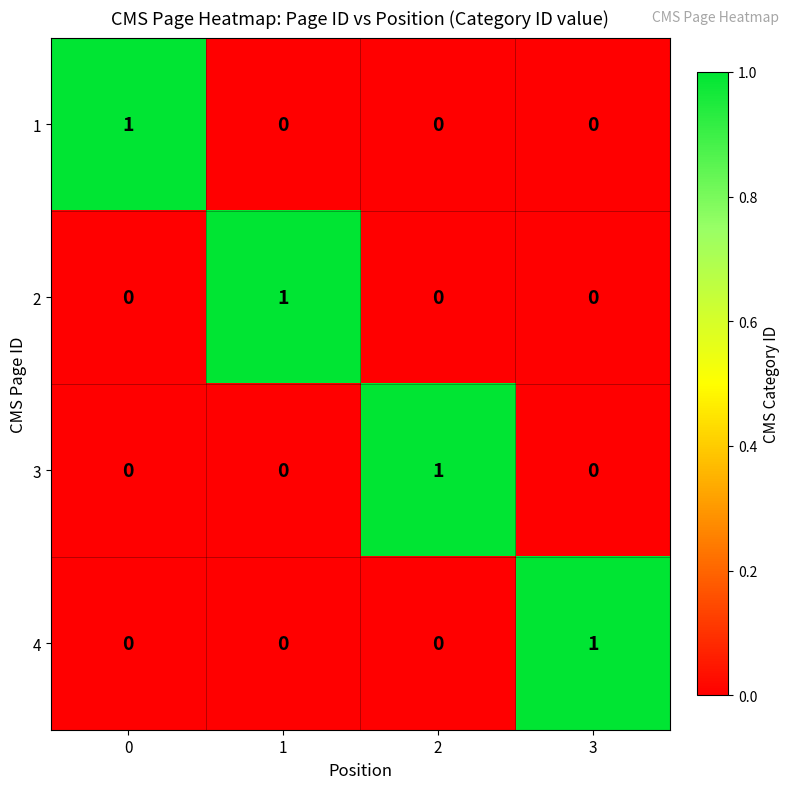

True or false: 3 has a value of -1 at 1.

False